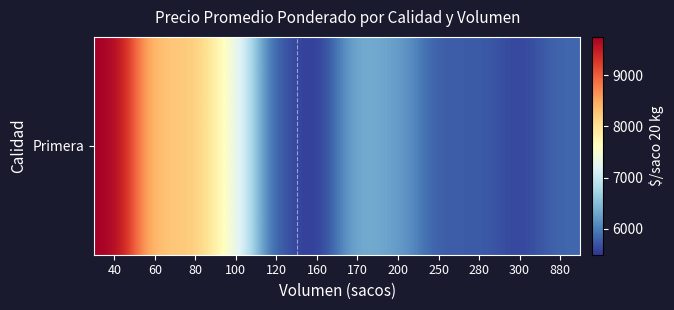

Reading left to right, list all the values displayed in this chart.

9750	8250	8250	7396	5700	5490	6392	6250	5740	5768	5583	5841